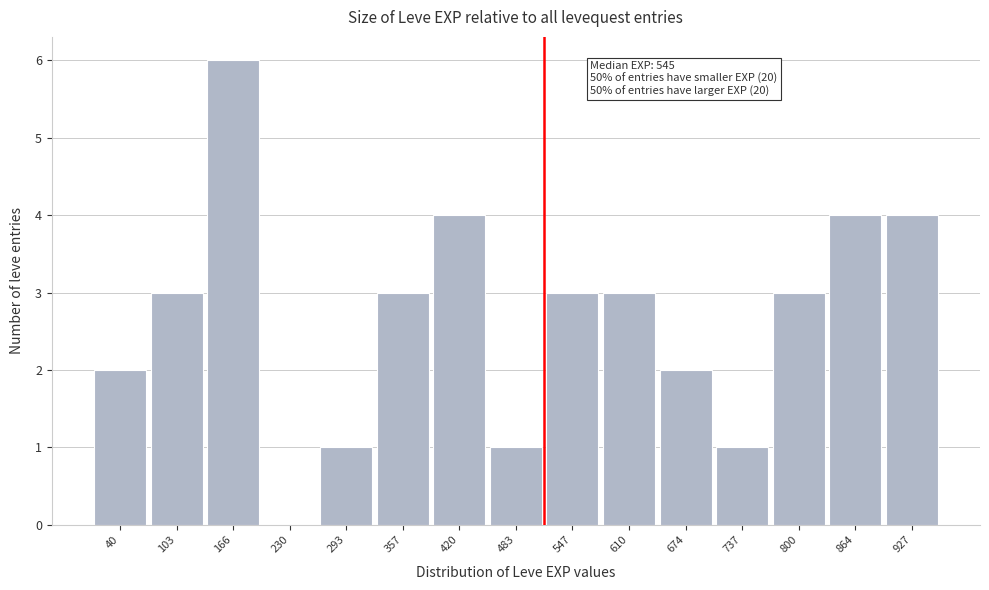

Reading left to right, transcribe all the data shown in this chart.

40=2	103=3	166=6	230=0	293=1	357=3	420=4	483=1	547=3	610=3	674=2	737=1	800=3	864=4	927=4